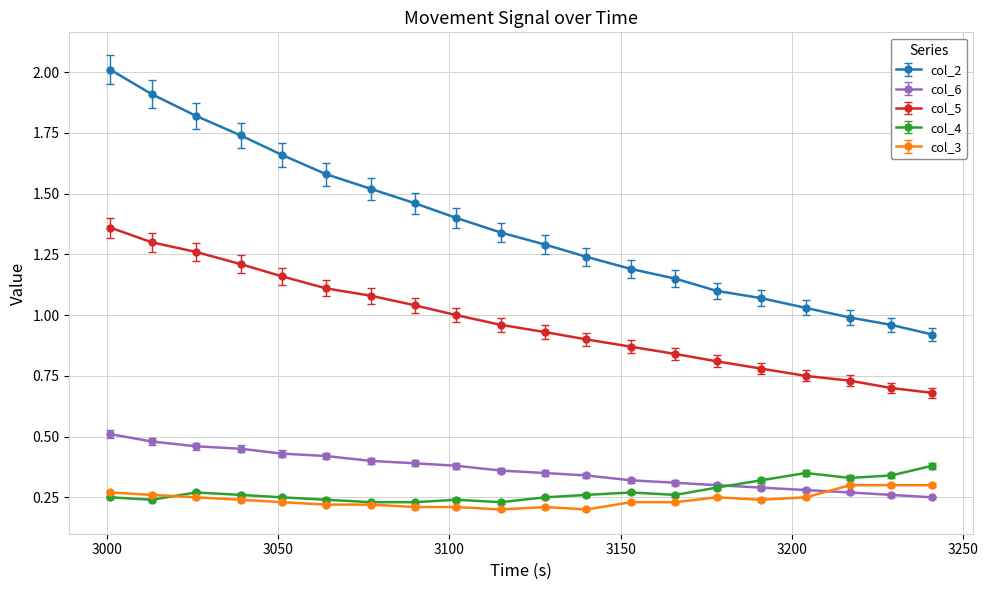

Which series has the largest total across all categories?

col_2